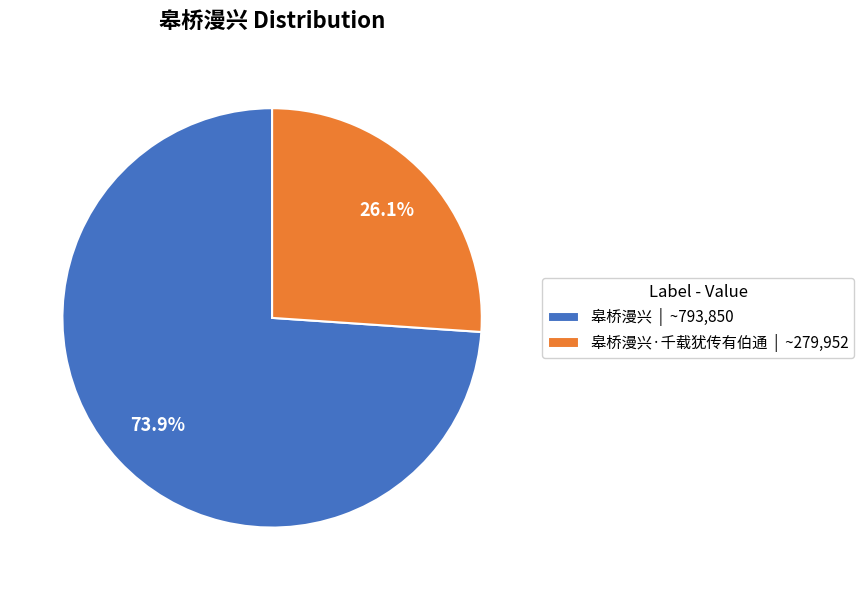

Which slice represents more than half of the pie?

皋桥漫兴 | ~793,850